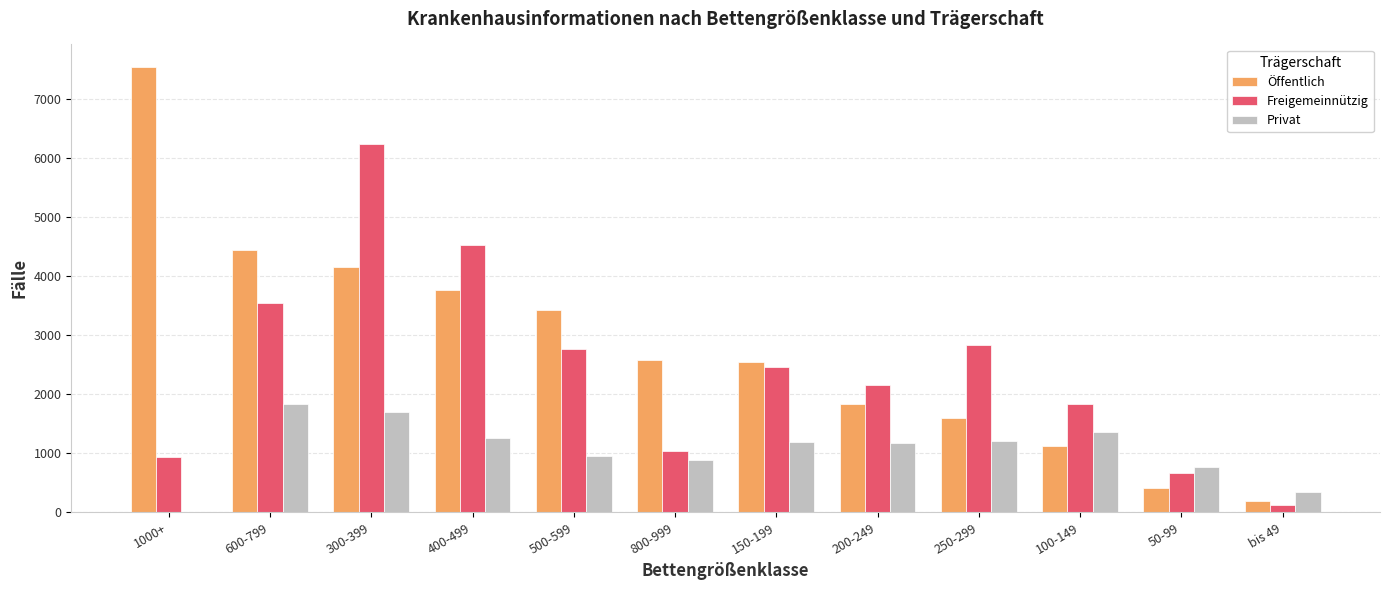

At which category does the chart reach its peak across all series?

1000+